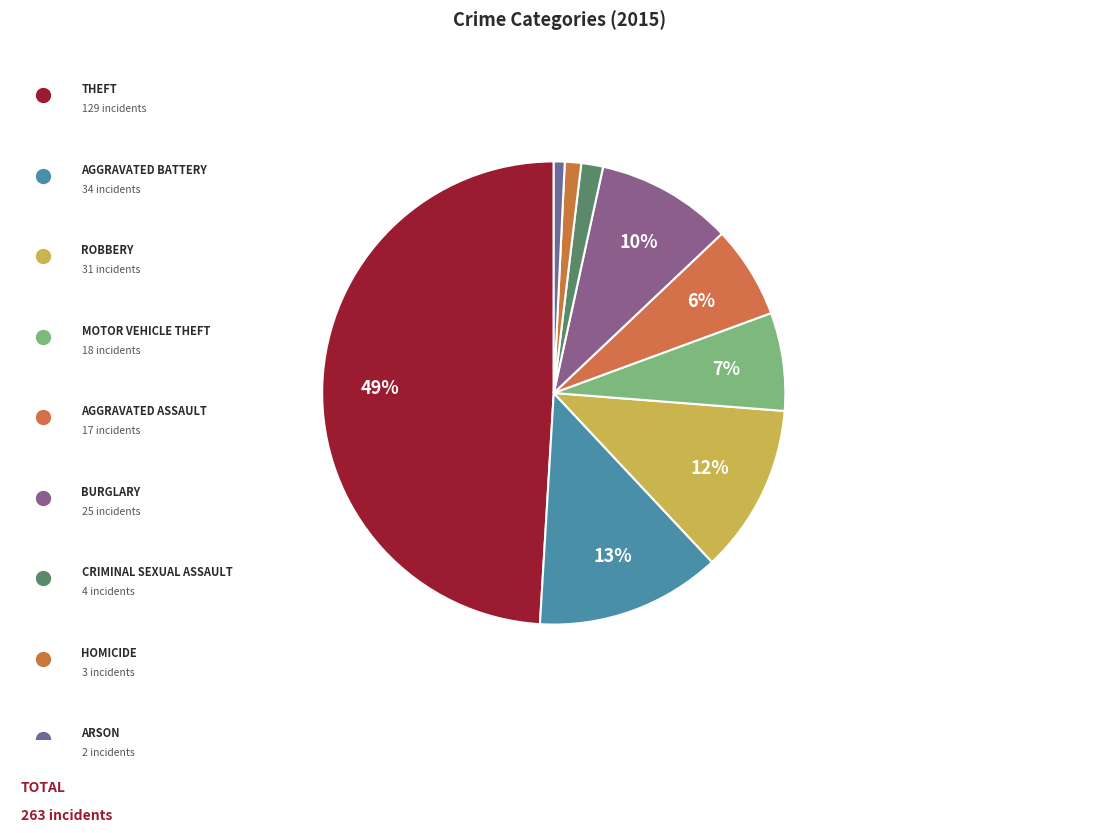

How many segments does this pie chart have?

9